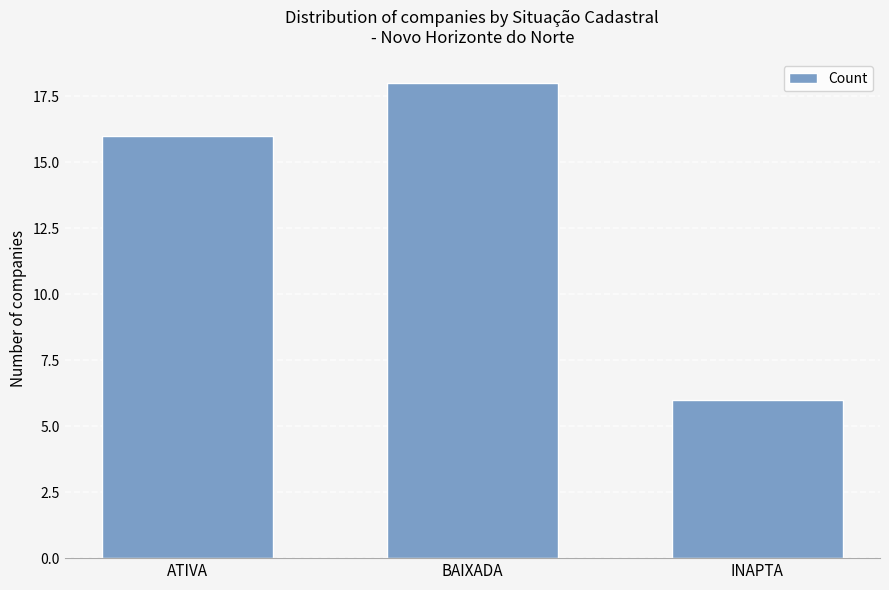

Rank the categories by value from highest to lowest.

BAIXADA, ATIVA, INAPTA